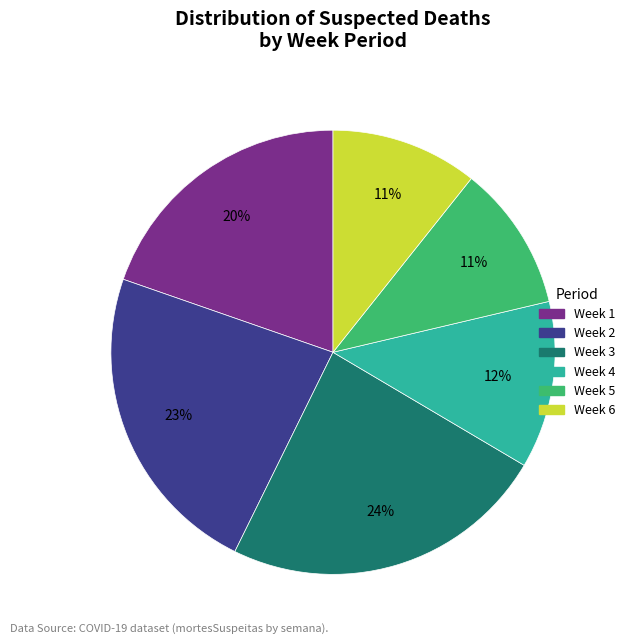

To the nearest percent, what is the average slice percentage?

17%